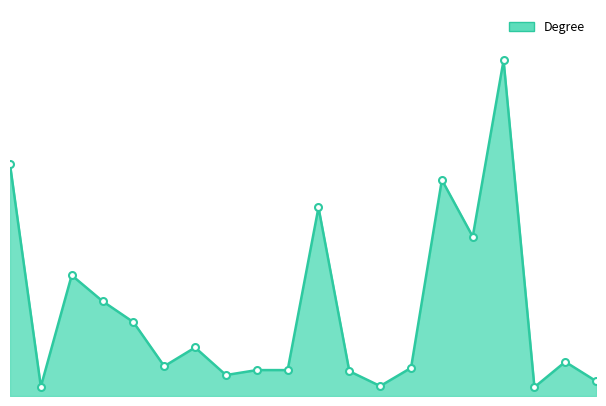

Where is the first local maximum?

972